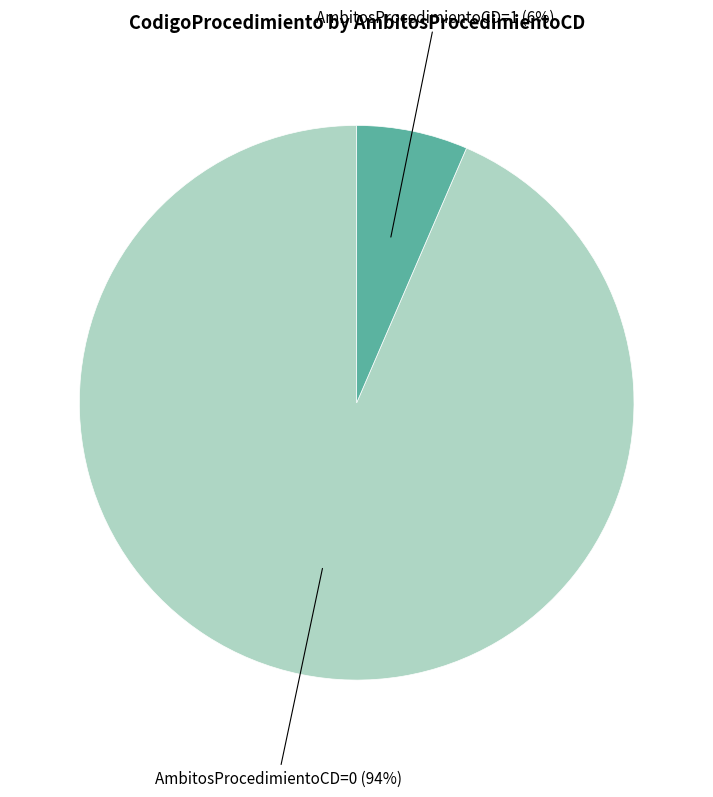

Is there a majority slice in this chart?

Yes